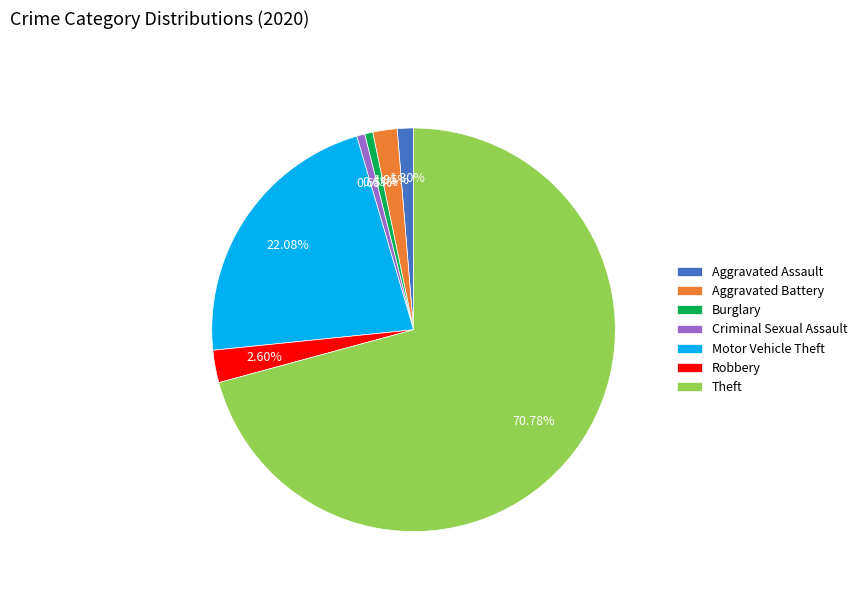

How many slices are in this pie chart?

7